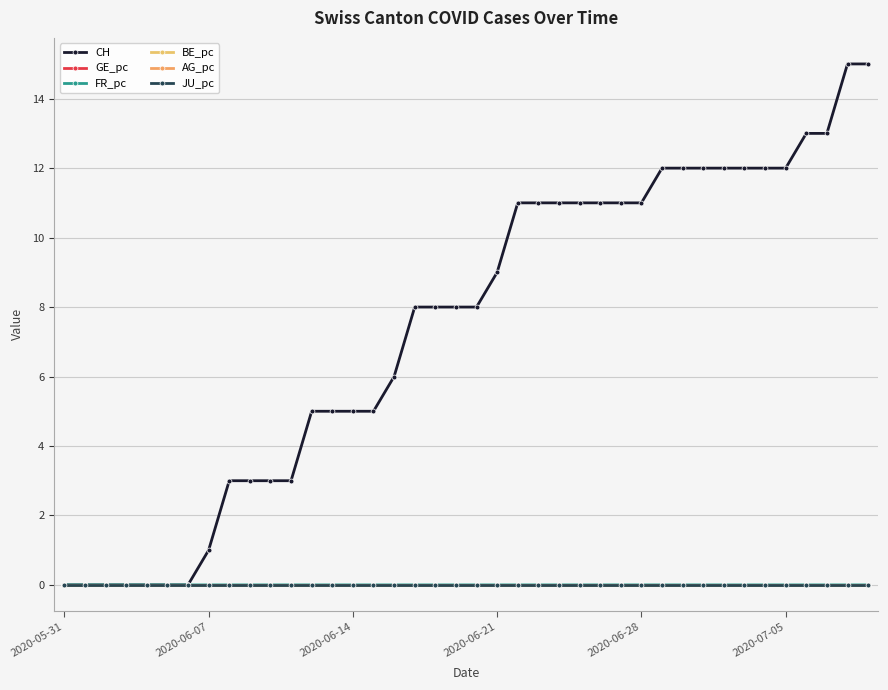

Is this an area chart (filled region under the line)?

No